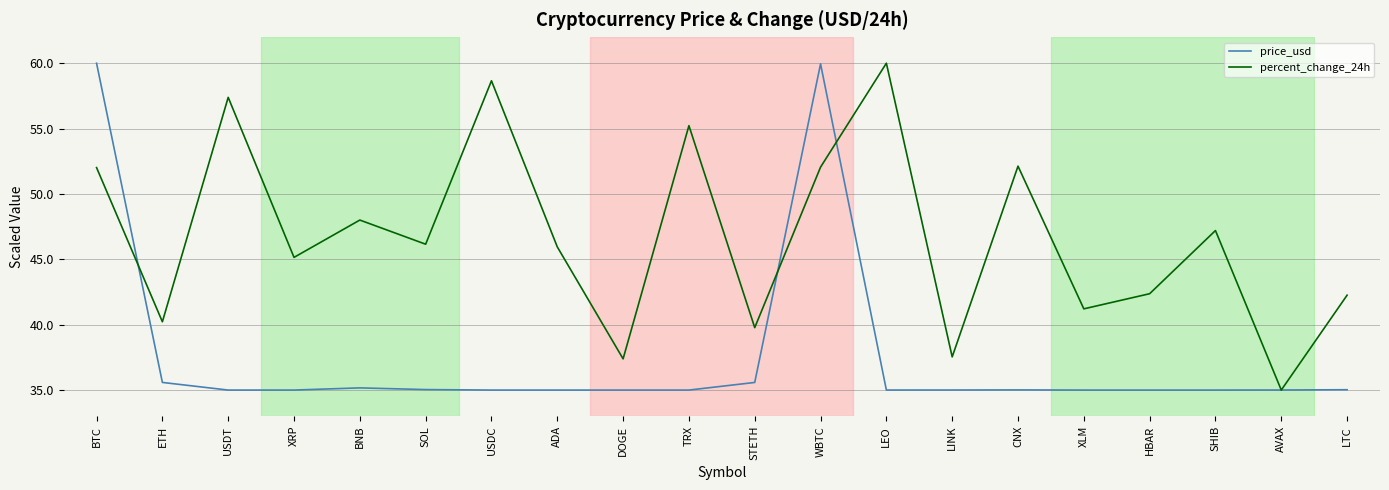

In percent_change_24h, how many points are higher than both neighbors (excluding endpoints)?

7